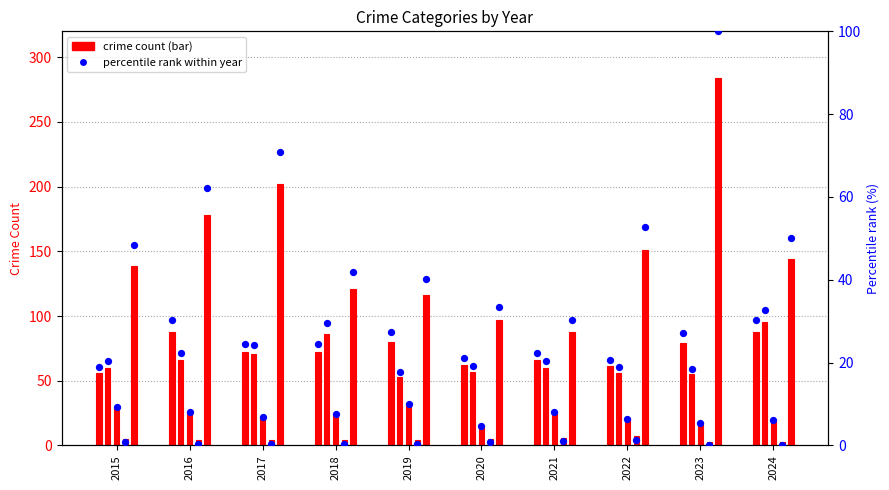

Between 2016 and 2015, which is larger?

2016